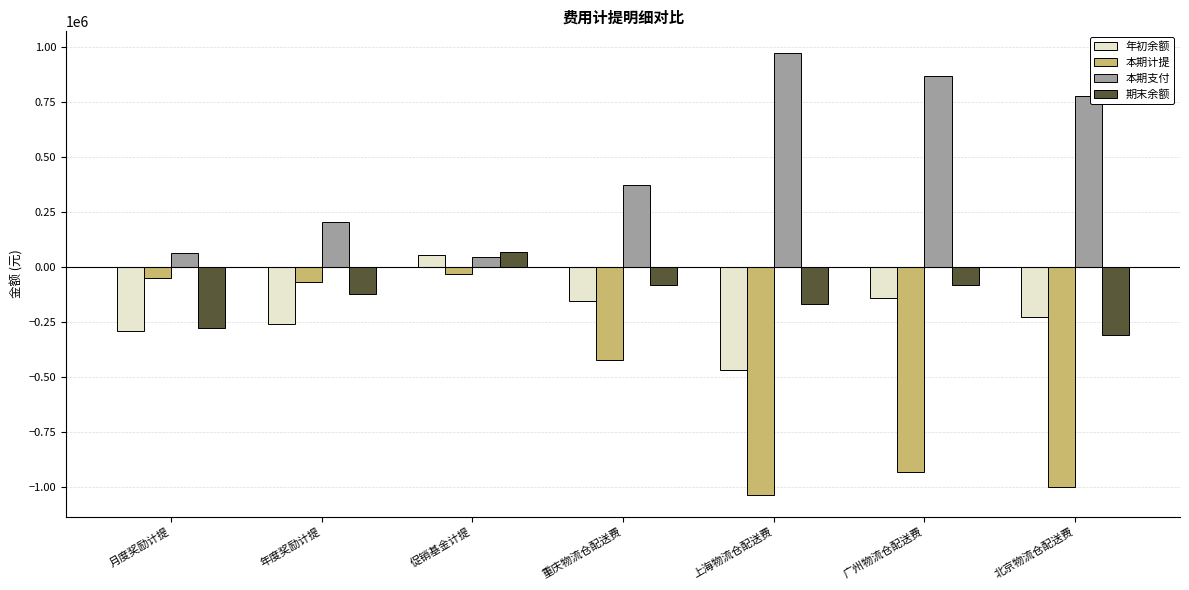

What is the spread (max minus min) of values at 上海物流仓配送费?

2001252.5